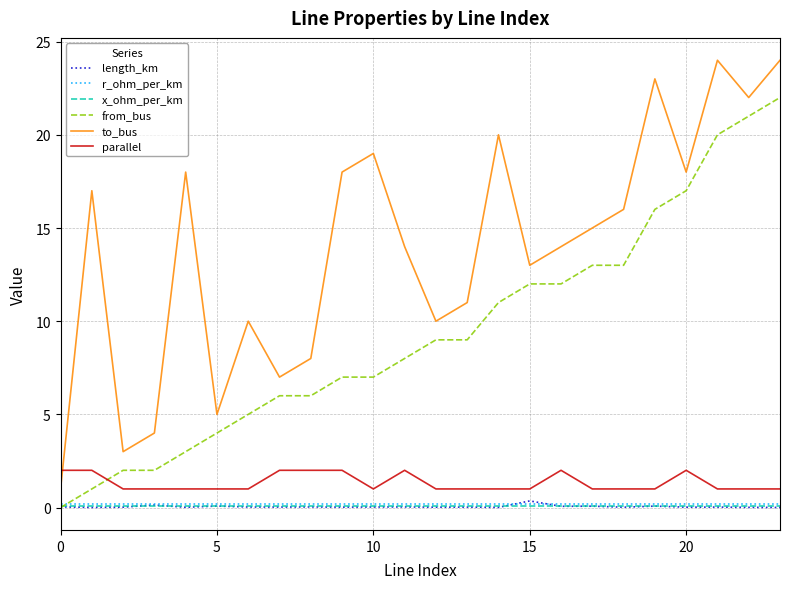

True or false: x_ohm_per_km and to_bus intersect in this chart.

False